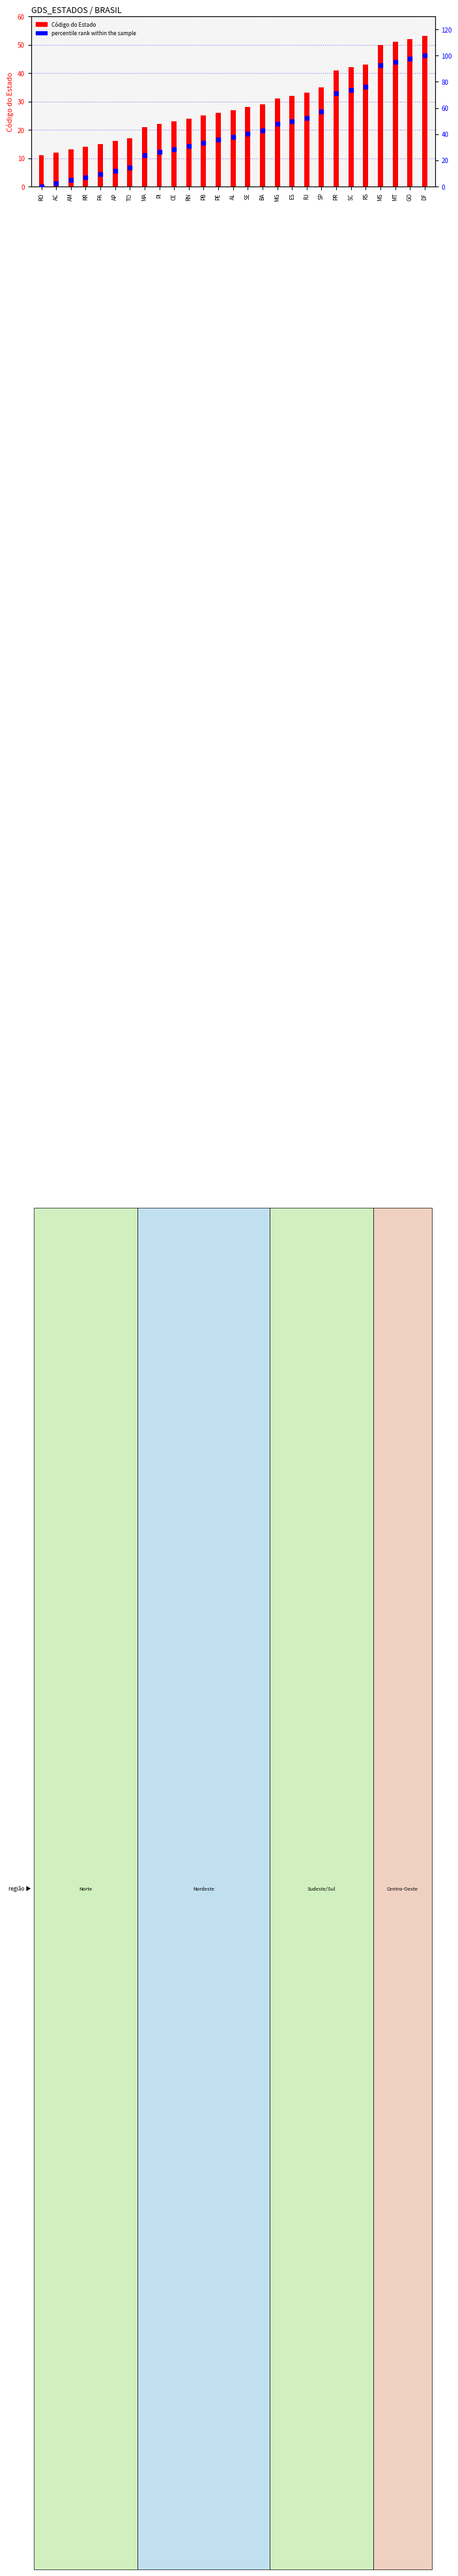

Is the value of Código do Estado at PB greater than the value of percentile rank within the sample at SE?

No